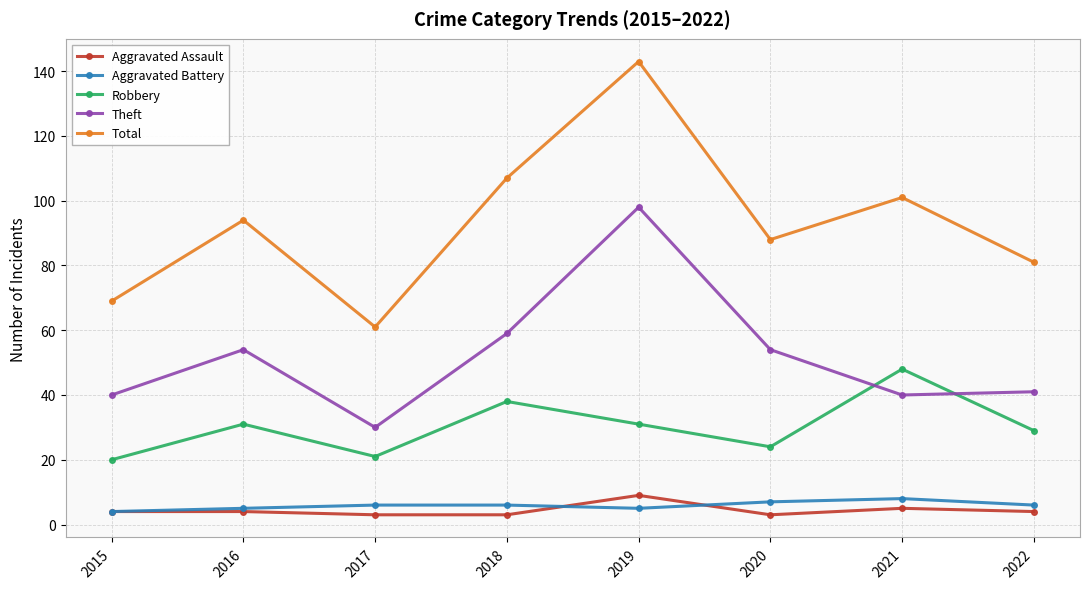

What is the sum of the Theft values at 2021 and 2016?

94